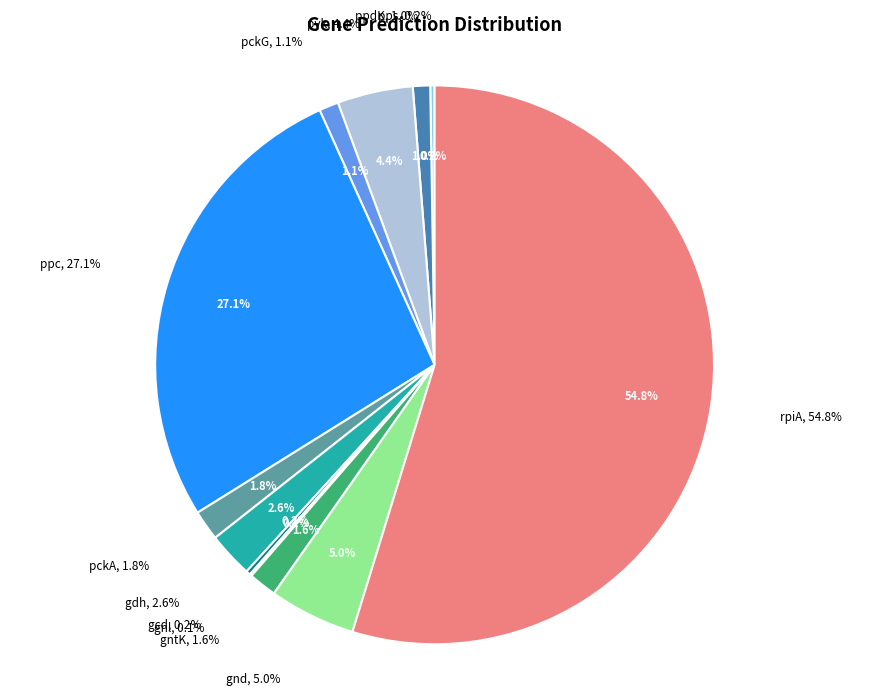

True or false: pckA accounts for 14% of the total.

False